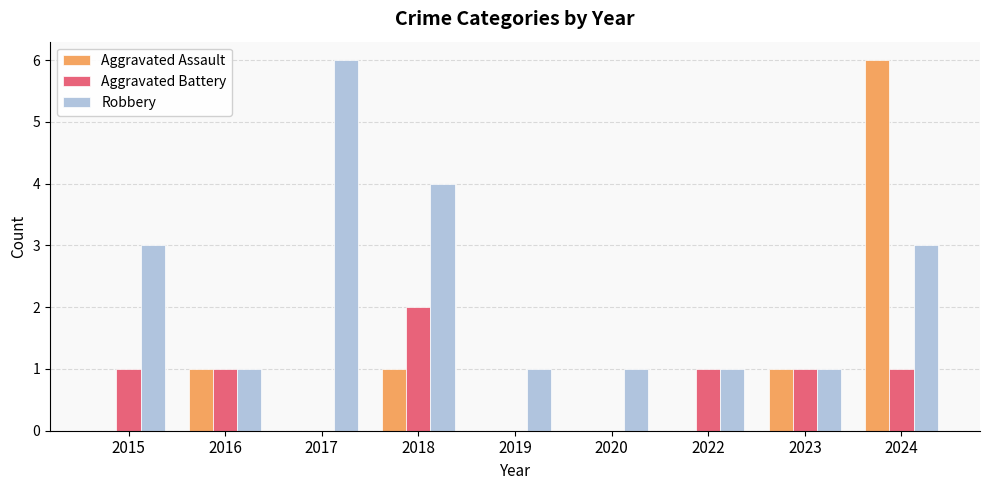

Which series changed the most between 2017 and 2019?

Robbery